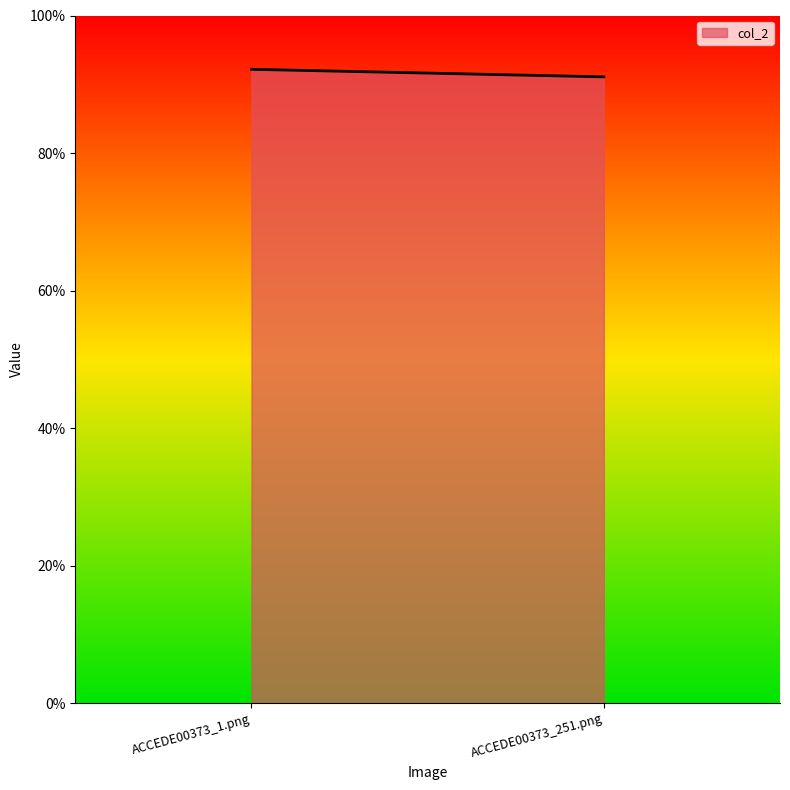

How many values are between 0 and 1?

2